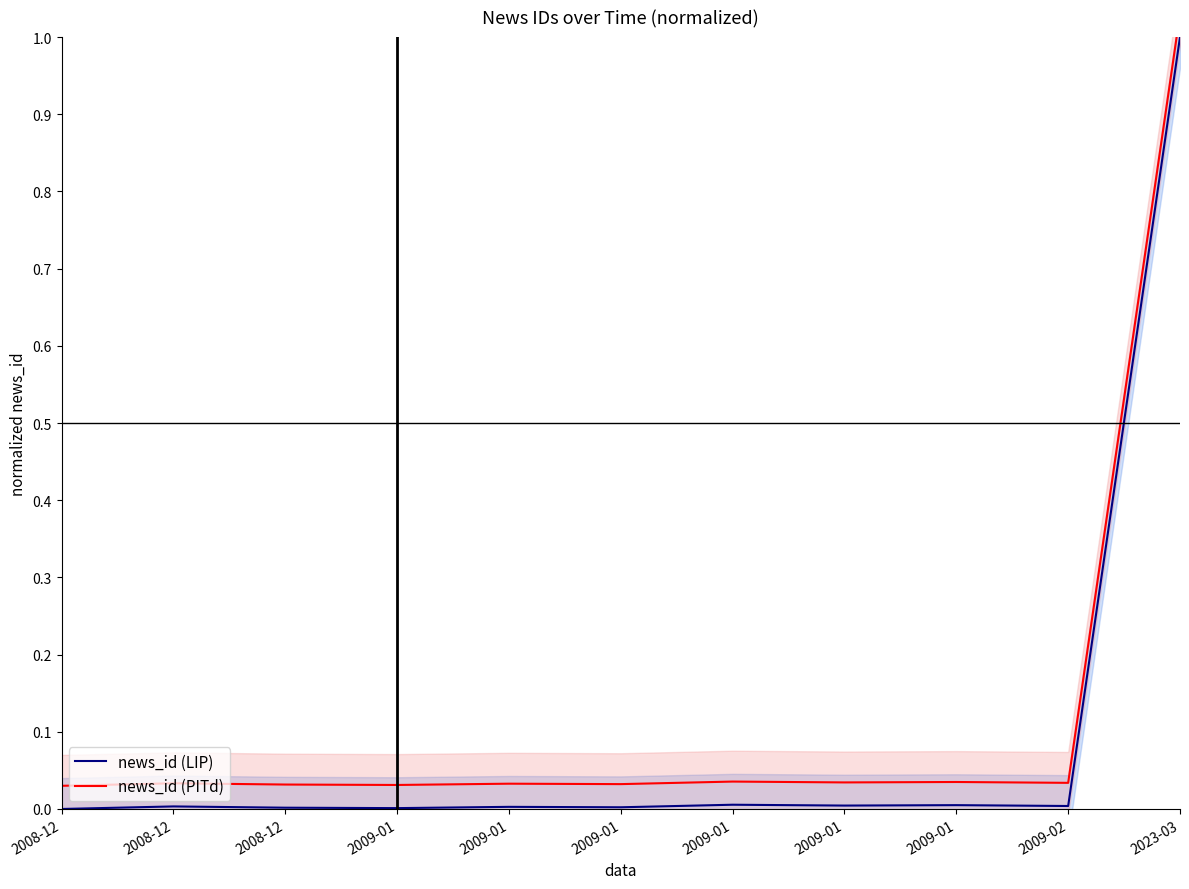

Which series has the widest spread of values?

news_id (LIP)